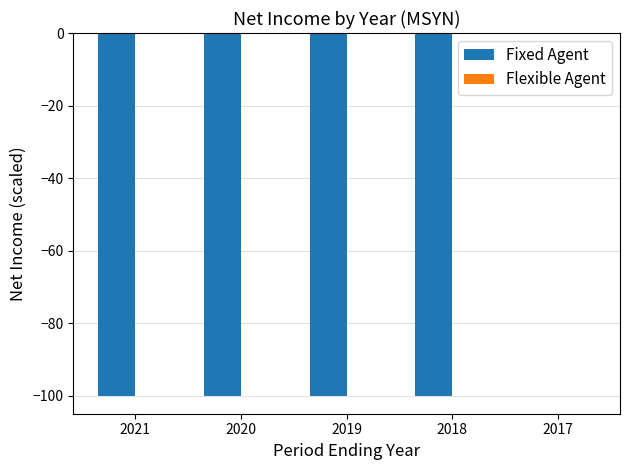

How many series are shown in this chart?

1